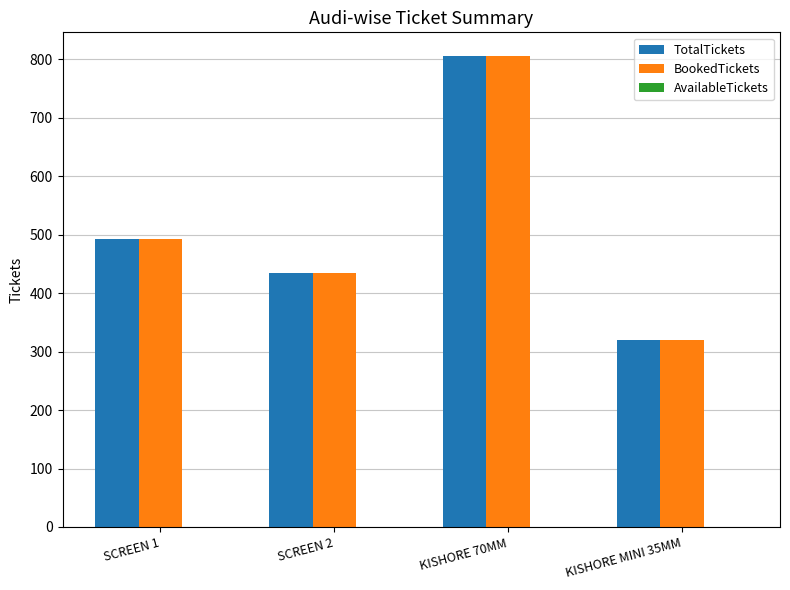

What is the label of the 3rd bar from the left?

KISHORE 70MM